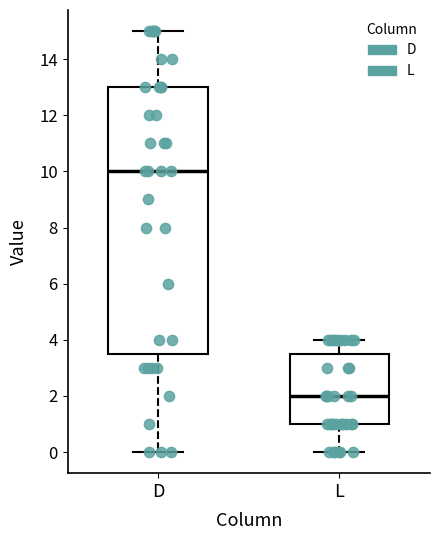

Comparing the boxes themselves (not the whiskers), which one is the tallest?

D